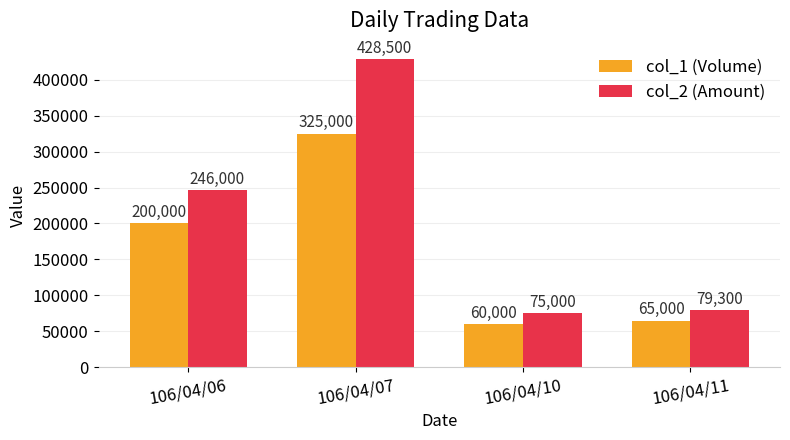

What is the spread (max minus min) of values at 106/04/11?

14300